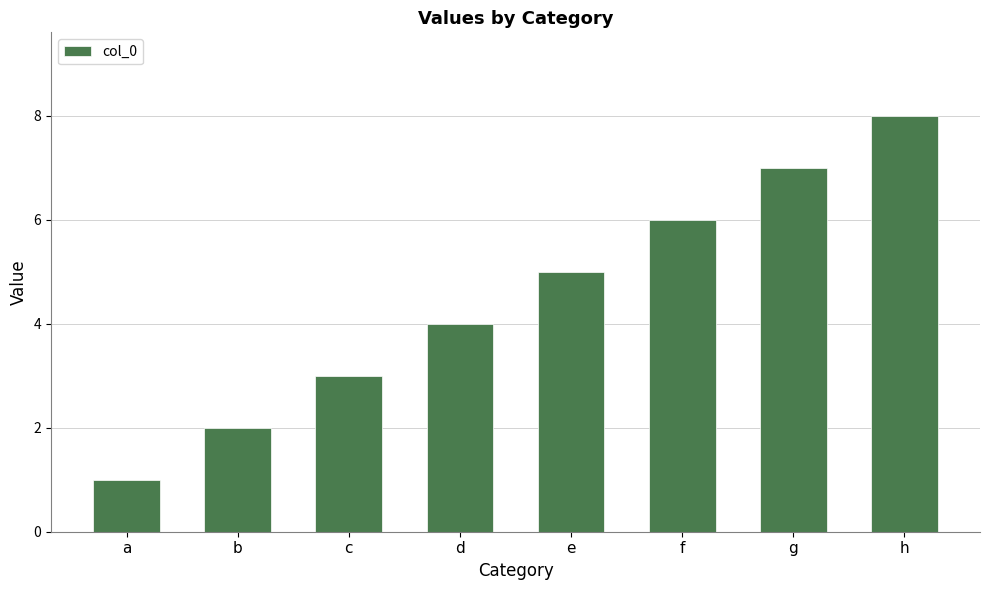

What is the sum of all values?

36